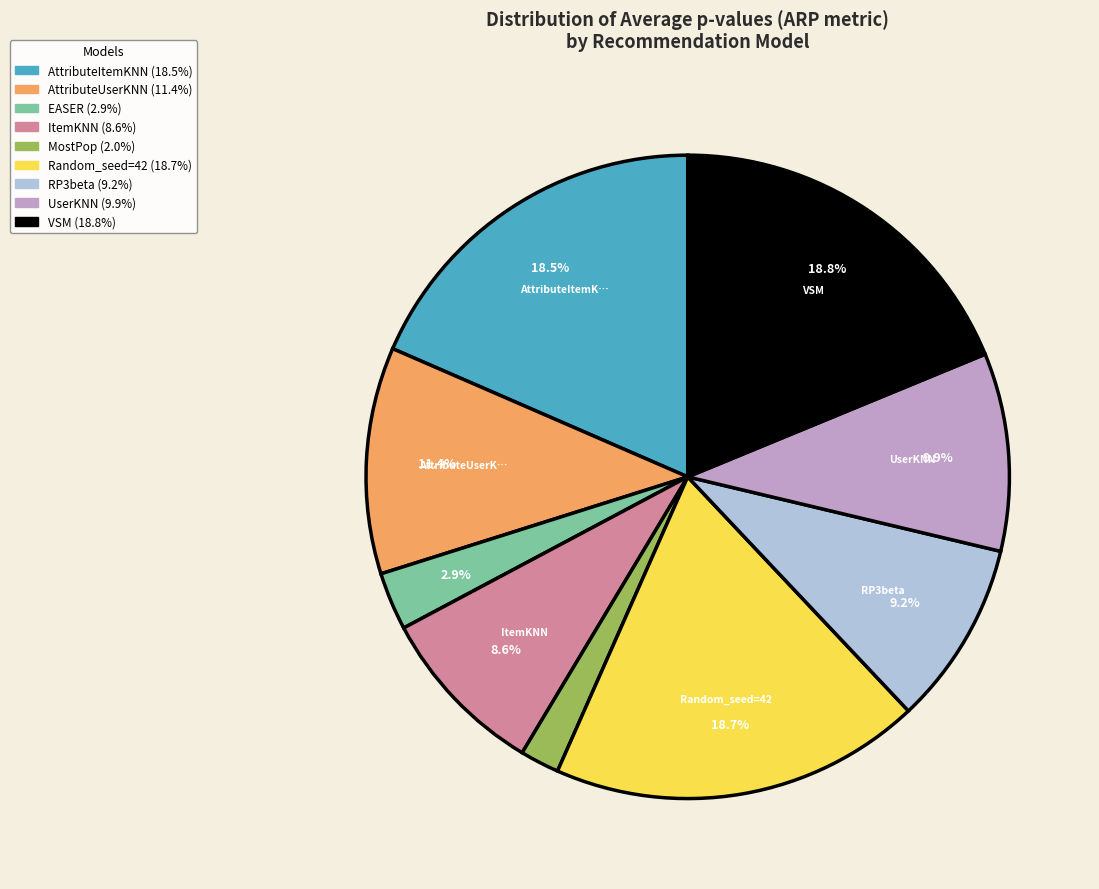

How many segments does this pie chart have?

9